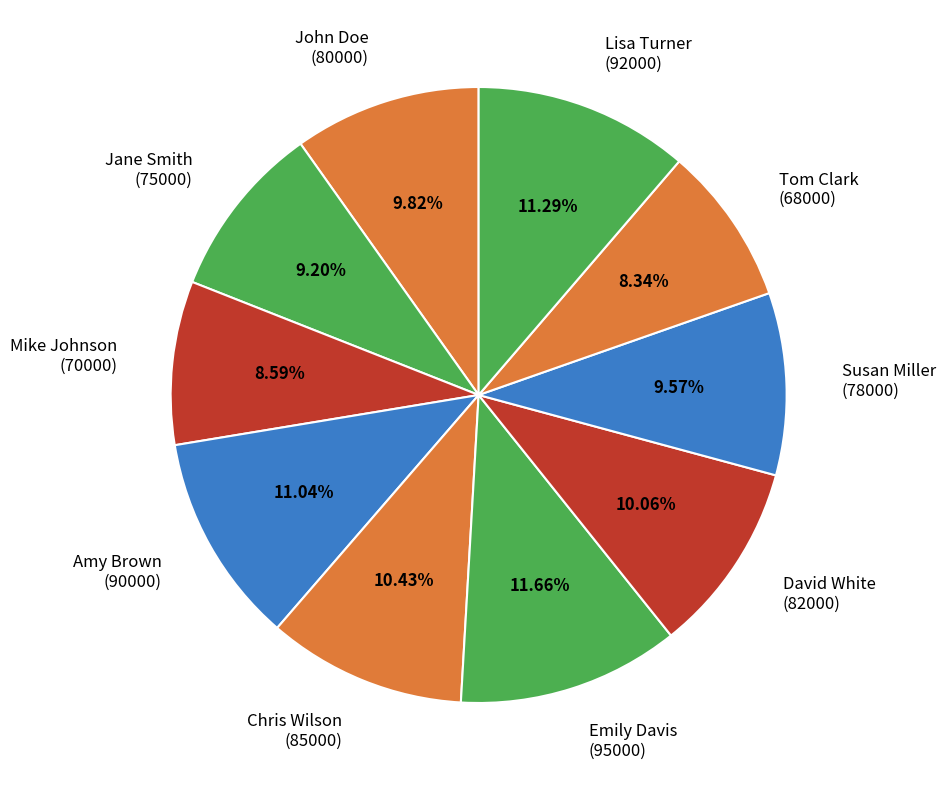

What is the ratio of the value at Susan Miller (78000) to the value at Amy Brown (90000)?

0.9